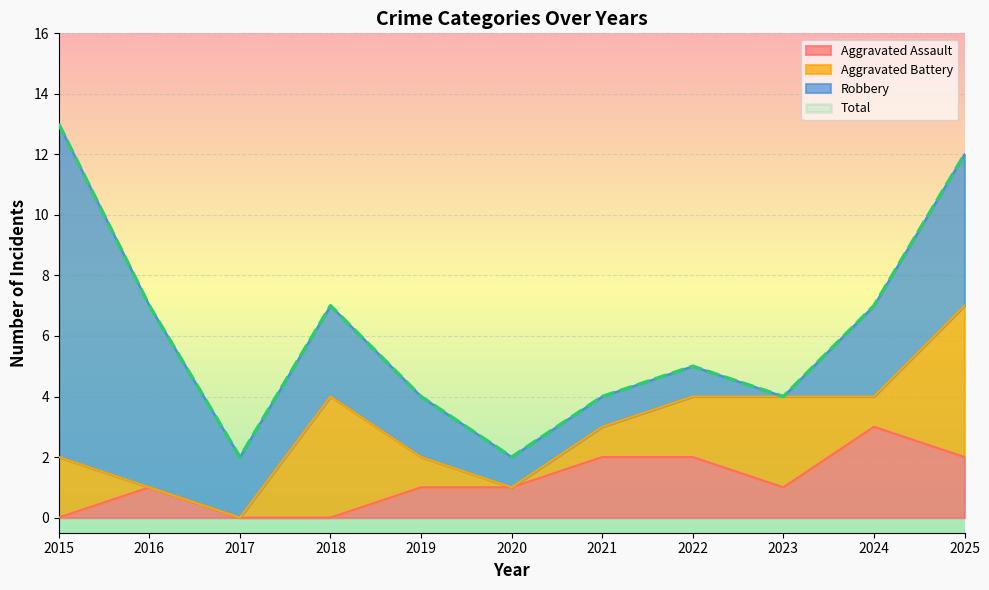

In Total, how many points are lower than both neighbors (excluding endpoints)?

3